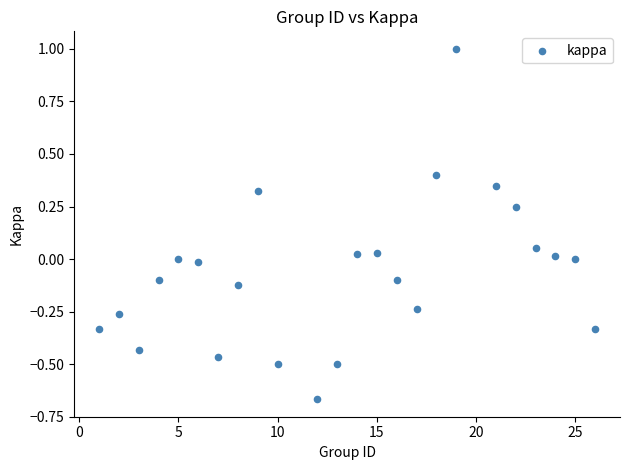

What is the range of Y values (max minus min)?

1.7